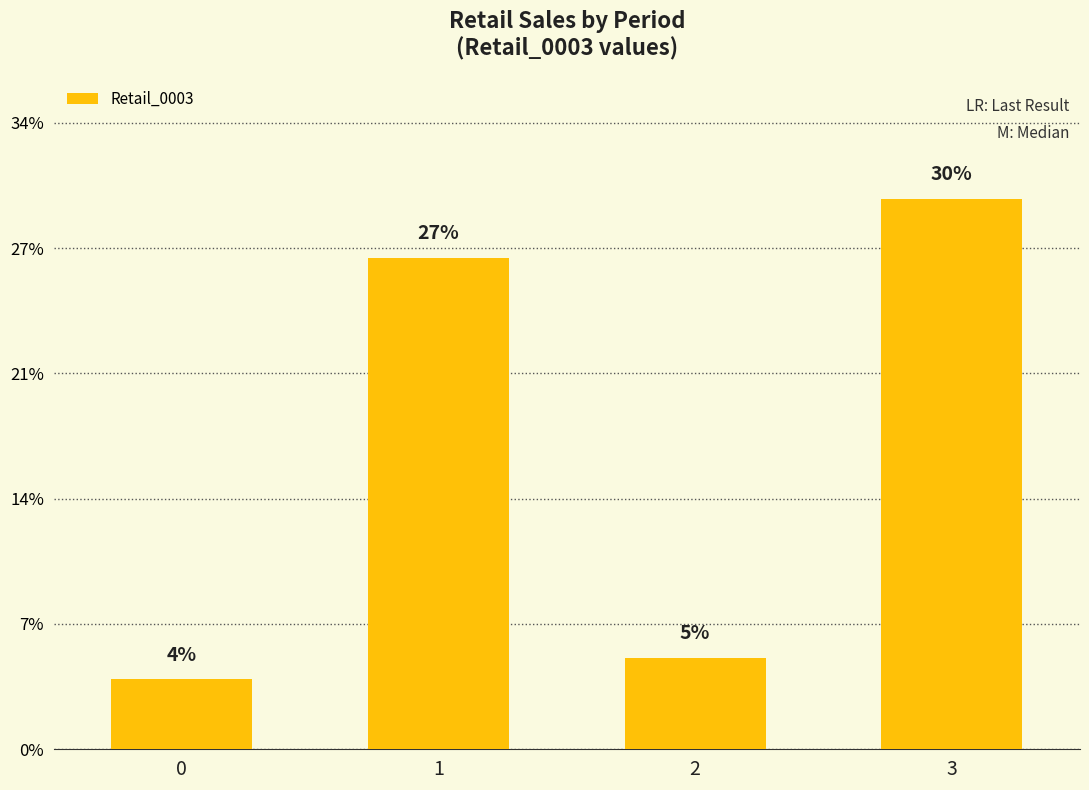

Does the chart contain any negative values?

No